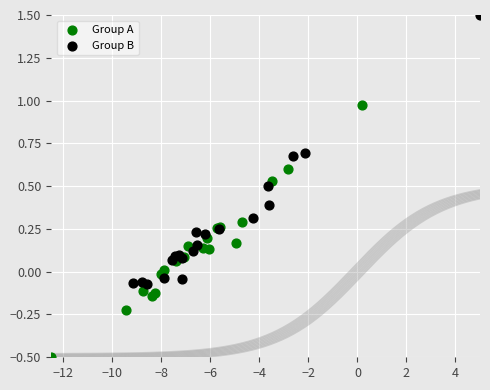

Which series has the widest spread of Y values?

Group B